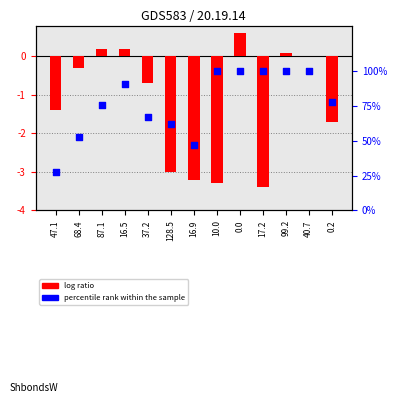

What are all the series names shown in the legend?

log ratio, percentile rank within the sample